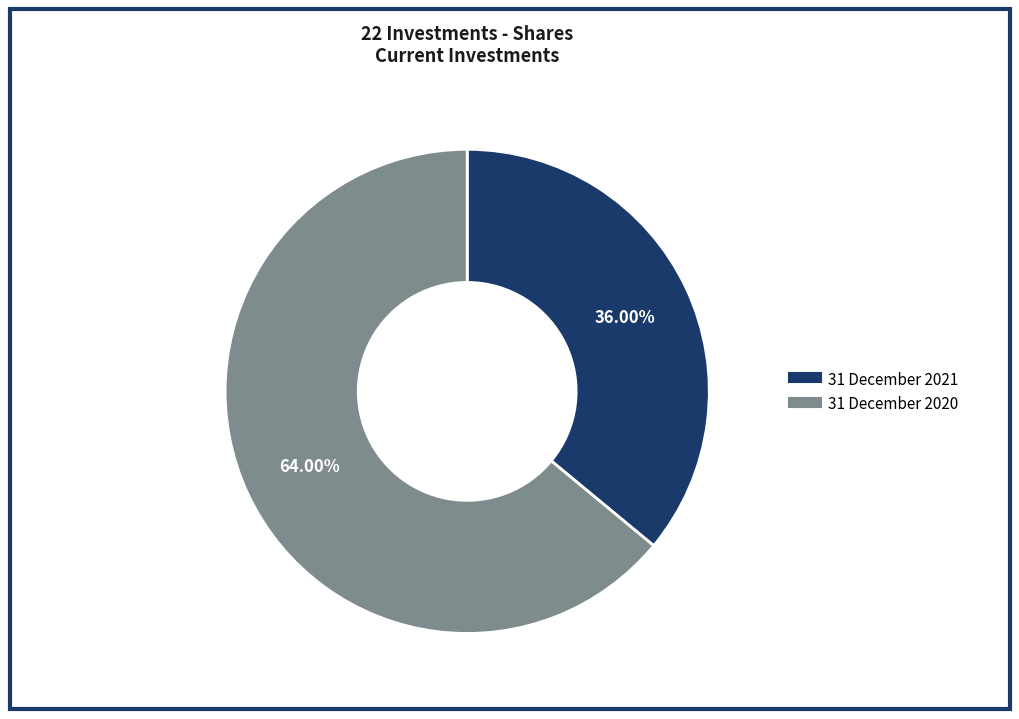

Is 31 December 2021 the majority of the pie?

No